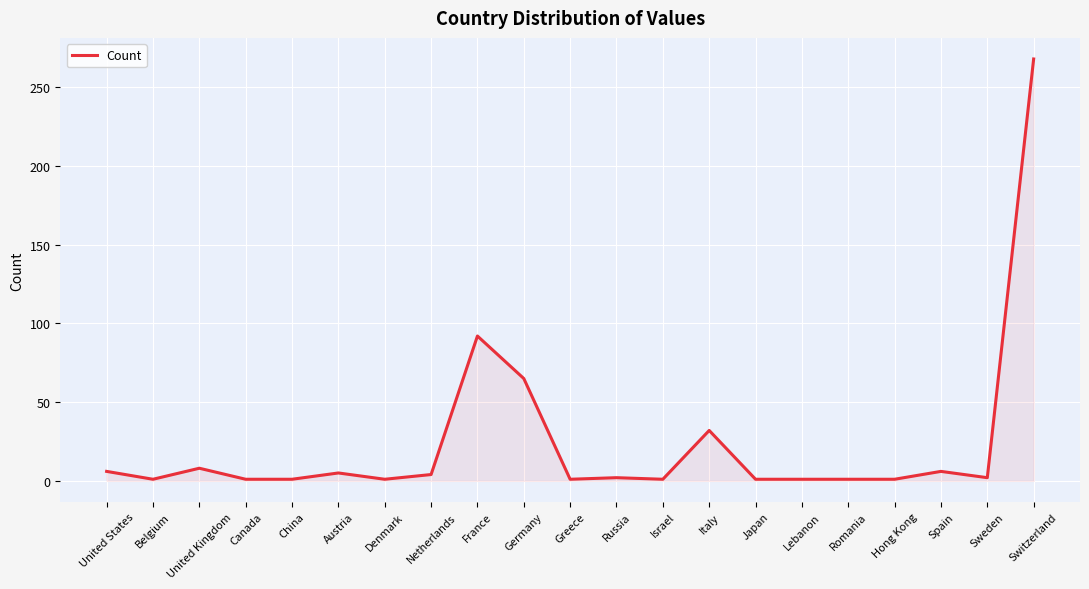

What position from the right is United Kingdom?

19